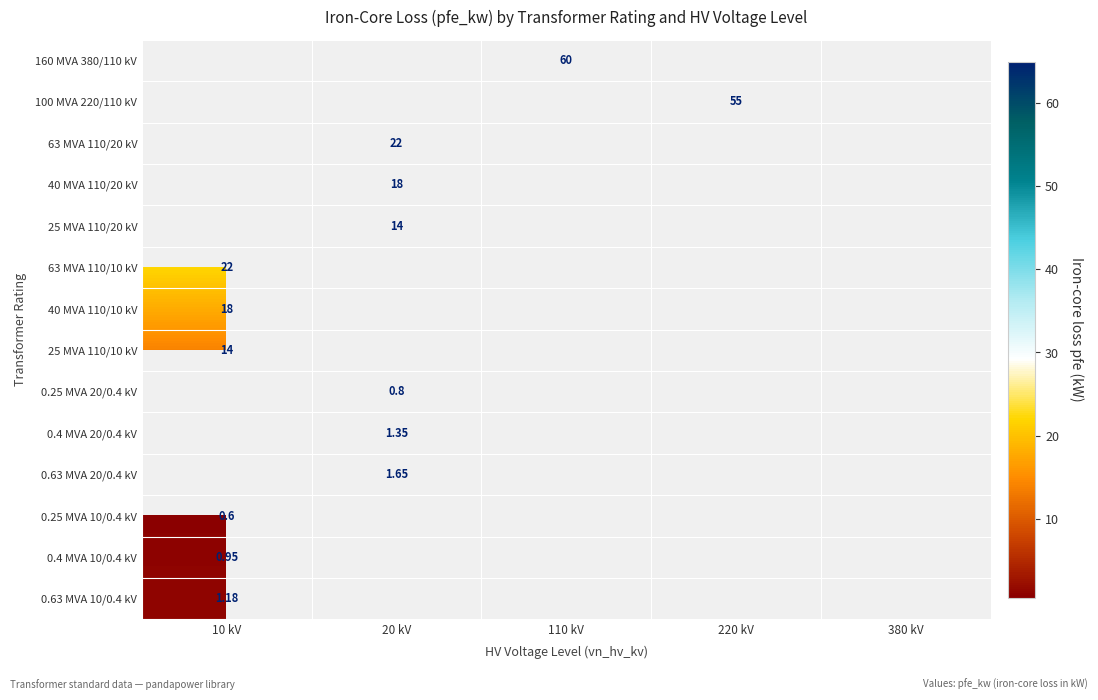

Is it true that 63 MVA 110/10 kV equals 10.4 at 110 kV?

False